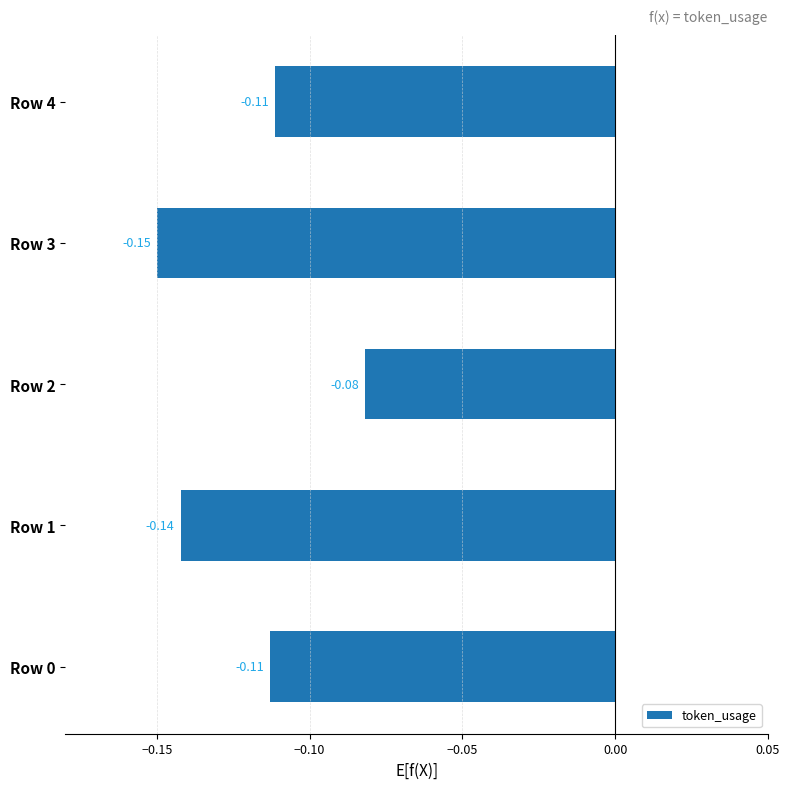

What is the sum of all values?

-0.6